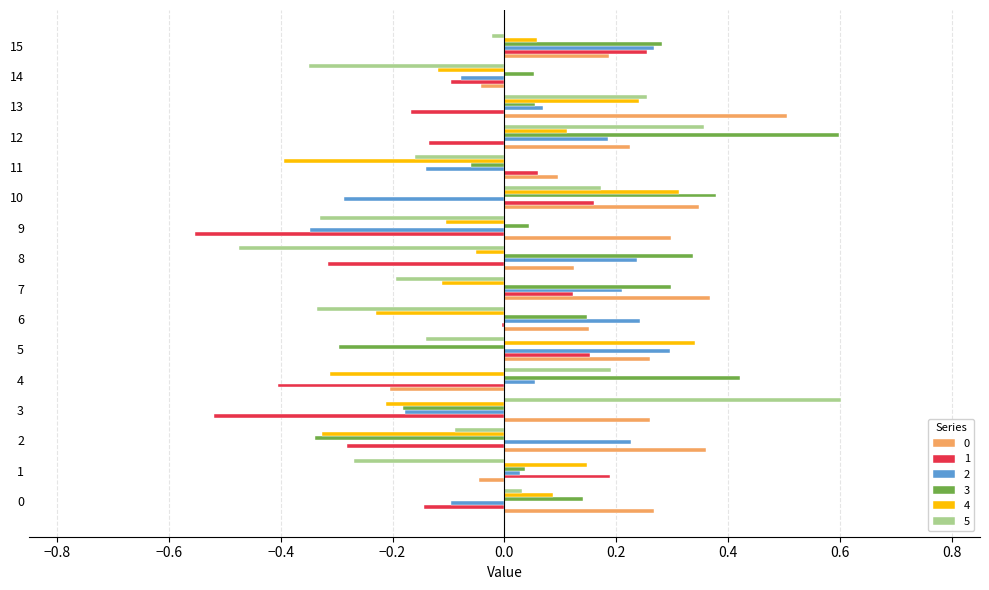

How many data points in 3 are above 0?

12